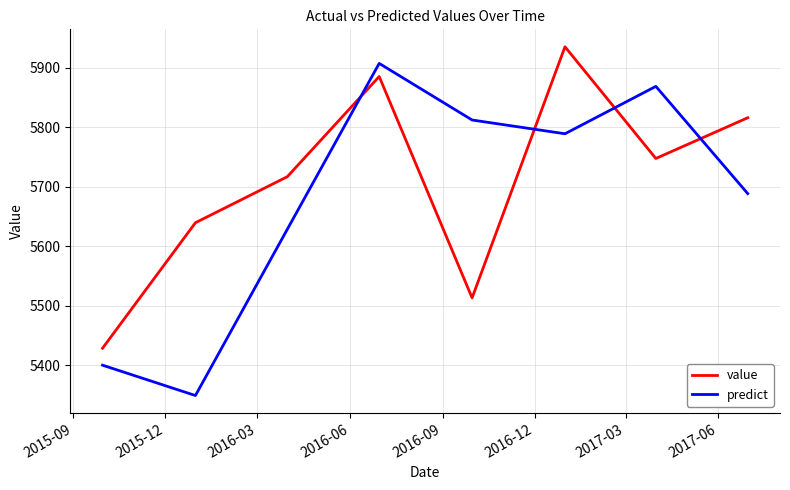

List the series in order of their overall mean, highest first.

value, predict